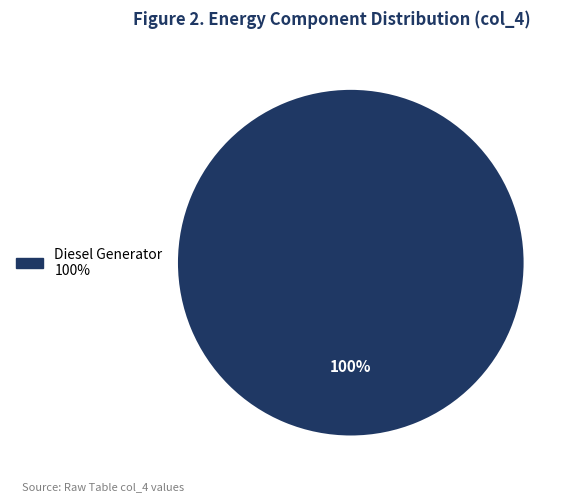

Is there any slice that represents more than half of the pie?

Yes